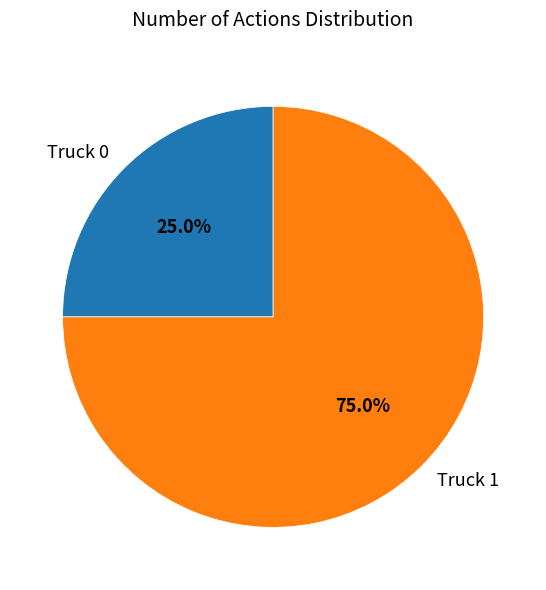

What is the smallest slice in the pie chart?

Truck 0